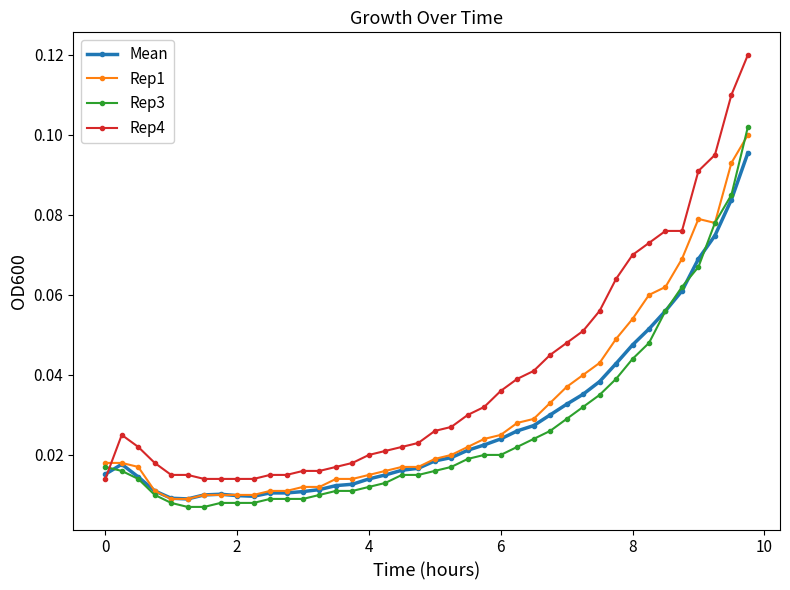

Which series has the largest total across all categories?

Rep4